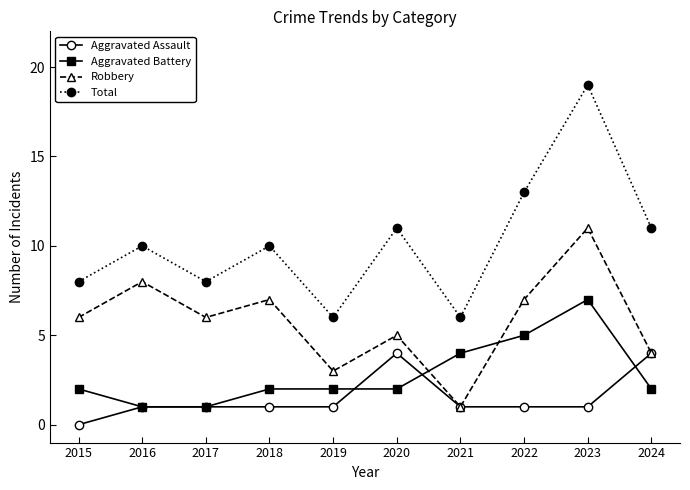

Reading left to right, list all the values displayed in this chart.

Aggravated Assault: 0	1	1	1	1	4	1	1	1	4
Aggravated Battery: 2	1	1	2	2	2	4	5	7	2
Robbery: 6	8	6	7	3	5	1	7	11	4
Total: 8	10	8	10	6	11	6	13	19	11